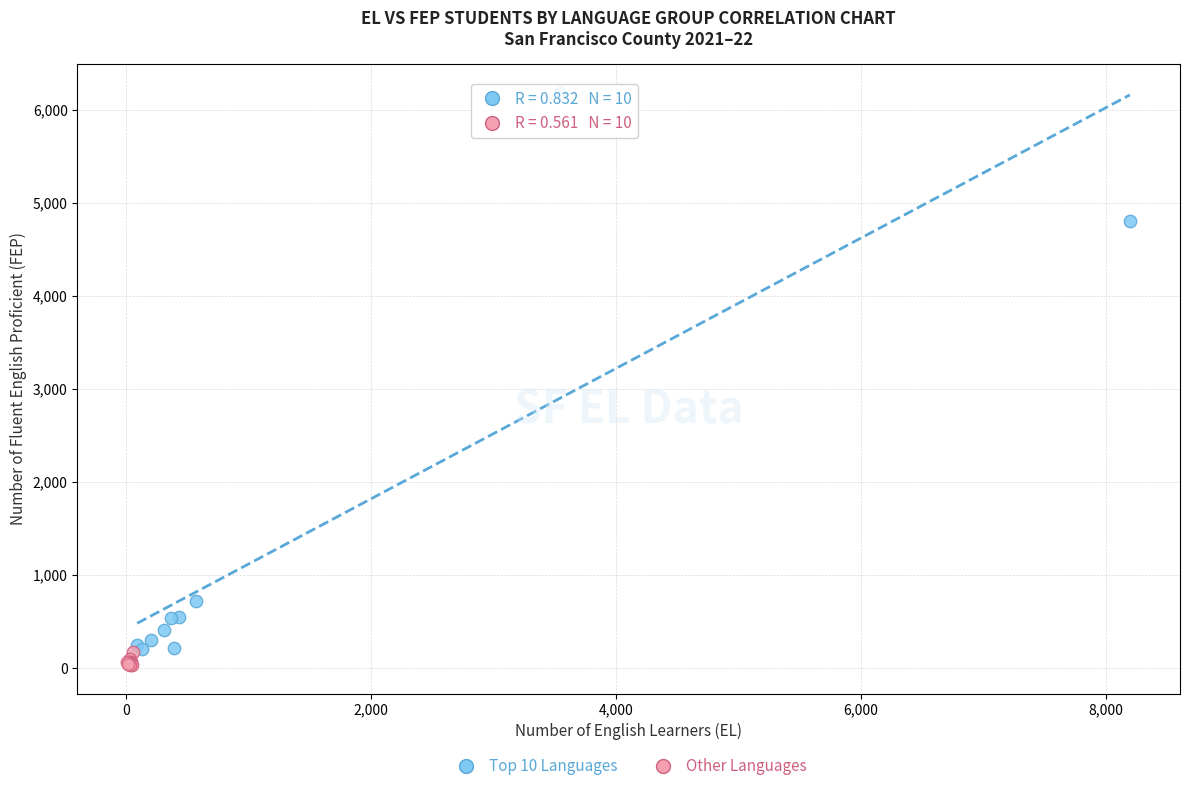

Which series reaches the minimum Y coordinate?

Other Languages